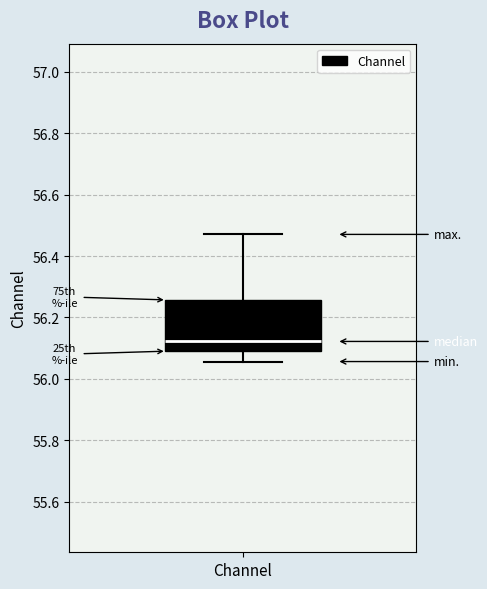

Read this box plot against the y-axis: the position of the median line, the range covered by the box, and the ends of both whiskers. The values are not printed on the chart, so give them approximately, as read against the axis.

median 56.12, box 56.10 to 56.26, whiskers 56.06 to 56.48